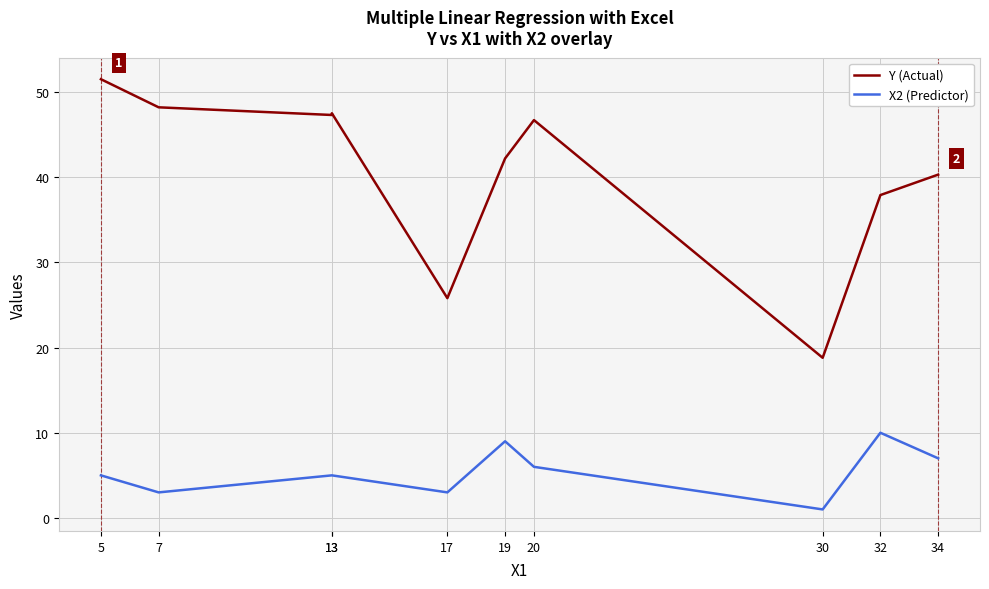

What is the minimum value for Y (Actual)?

18.8